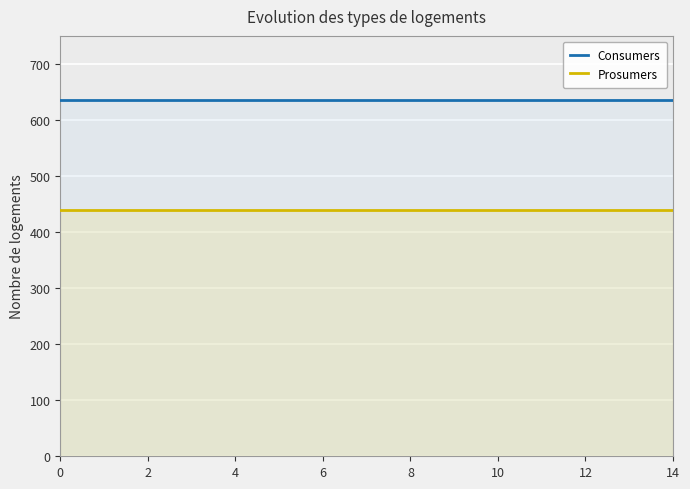

True or false: Prosumers and Consumers cross at least once.

False